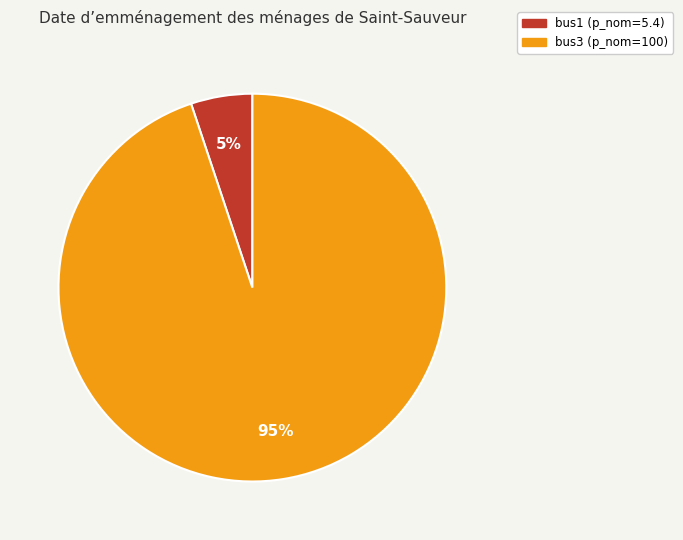

To the nearest percent, what is the combined percentage of bus1 and bus3?

100%